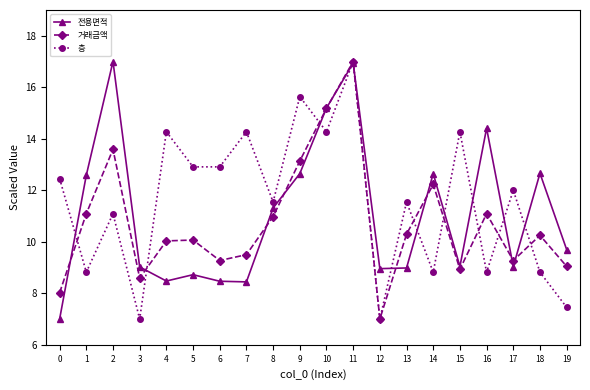

Is it true that 전용면적 equals 8.5 at 4?

True